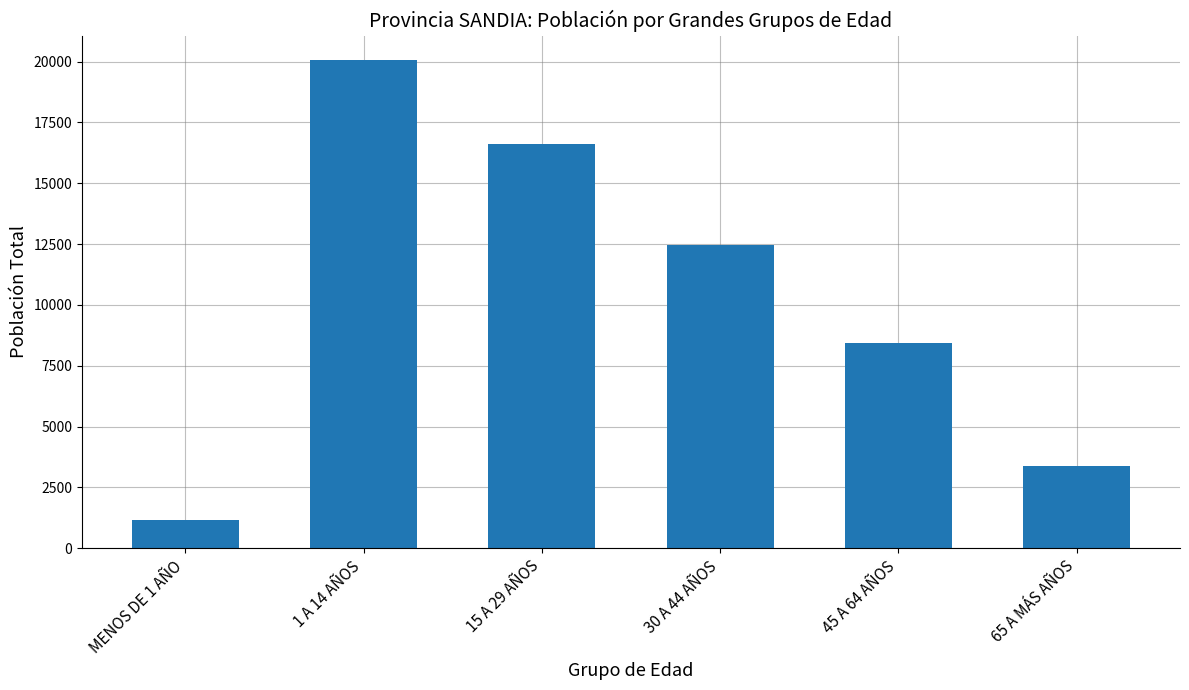

What is the difference between the values at MENOS DE 1 AÑO and 45 A 64 AÑOS?

7262